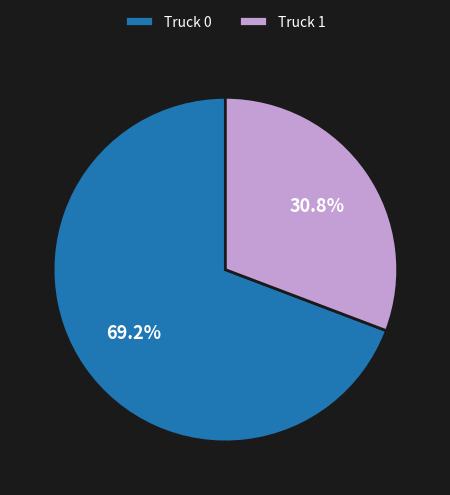

Count the number of slices in the pie.

2